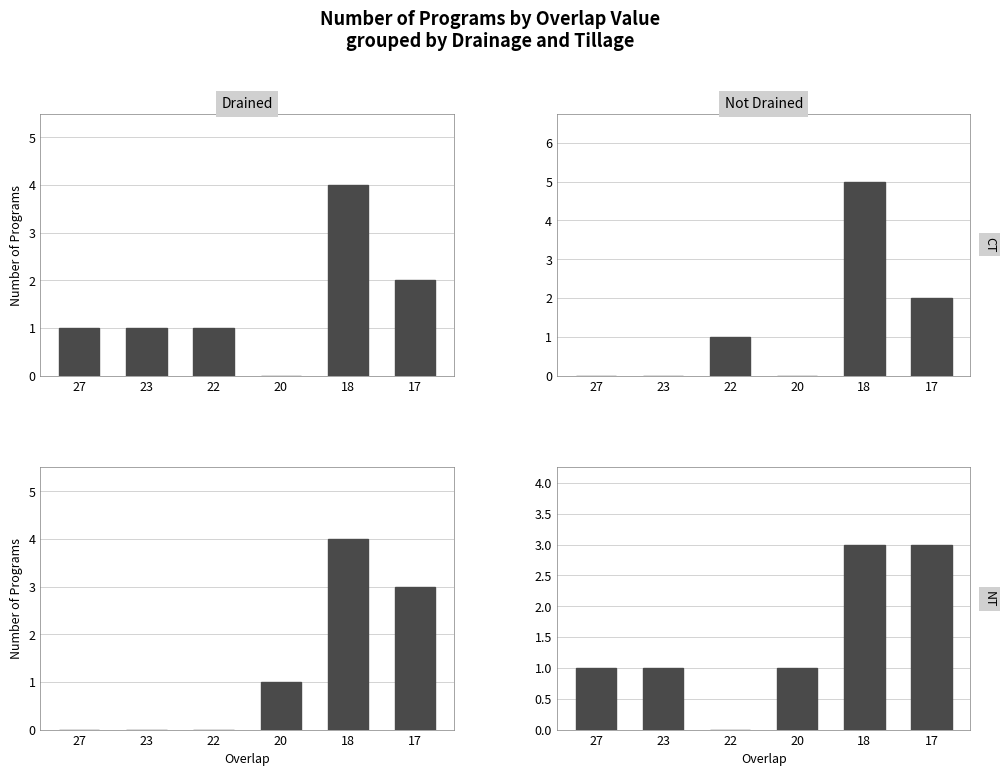

Reading left to right, what are all the values shown in this chart?

Drained / CT: 27=1	23=1	22=1	20=0	18=4	17=2
Not Drained / CT: 27=0	23=0	22=1	20=0	18=5	17=2
Drained / NT: 27=0	23=0	22=0	20=1	18=4	17=3
Not Drained / NT: 27=1	23=1	22=0	20=1	18=3	17=3